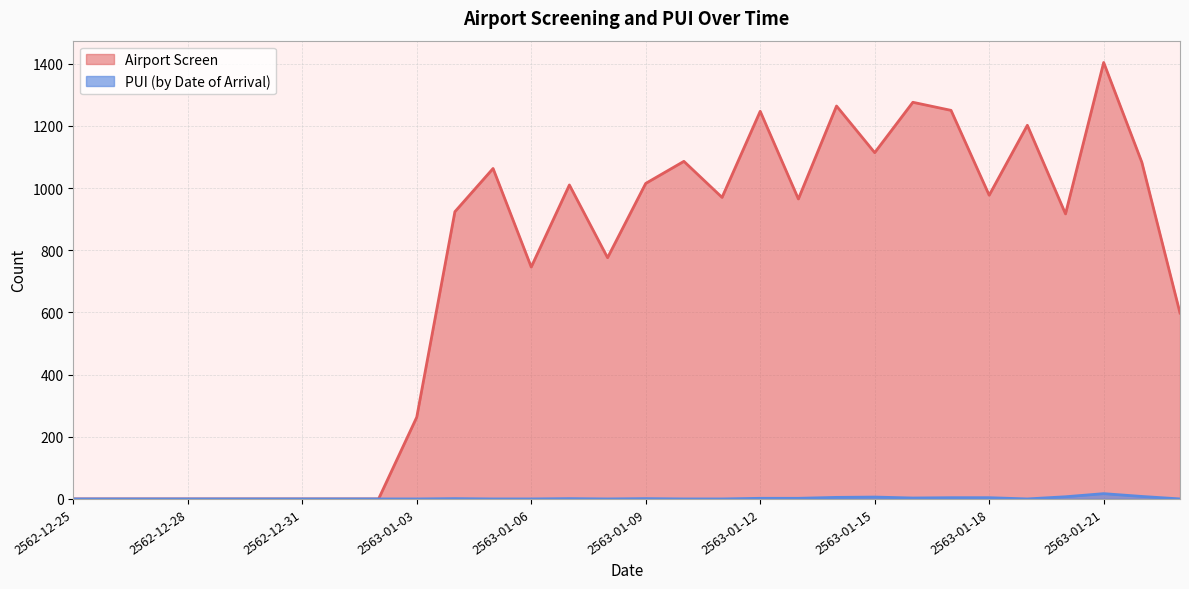

True or false: PUI (by Date of Arrival) and Airport Screen intersect in this chart.

False